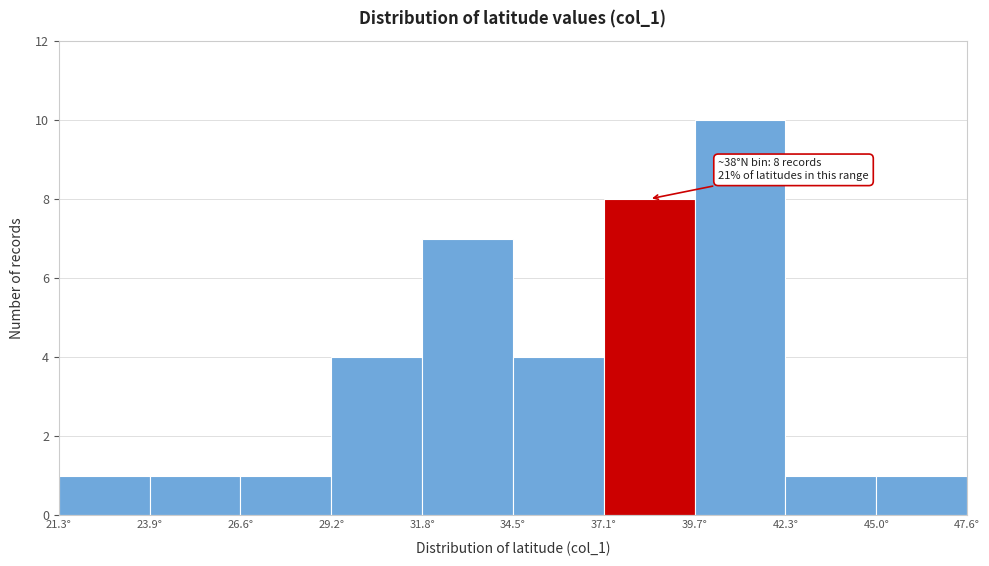

Over which range of the x-axis is the bar tallest?

39.5 to 42.5